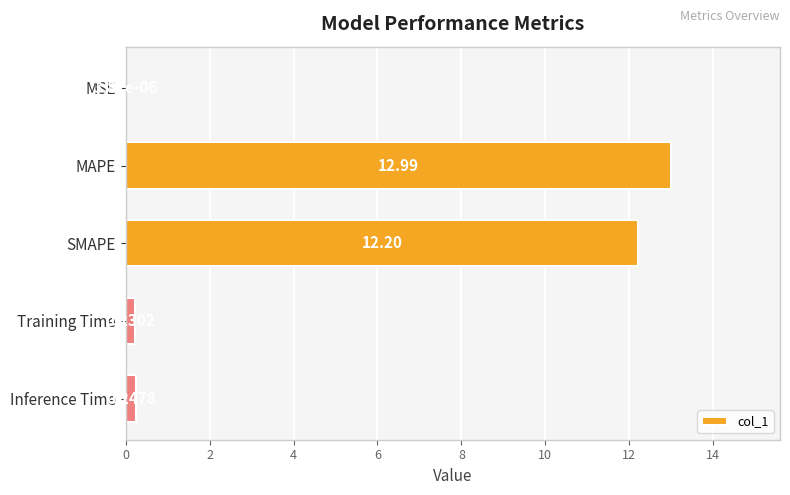

Are the bars horizontal?

Yes